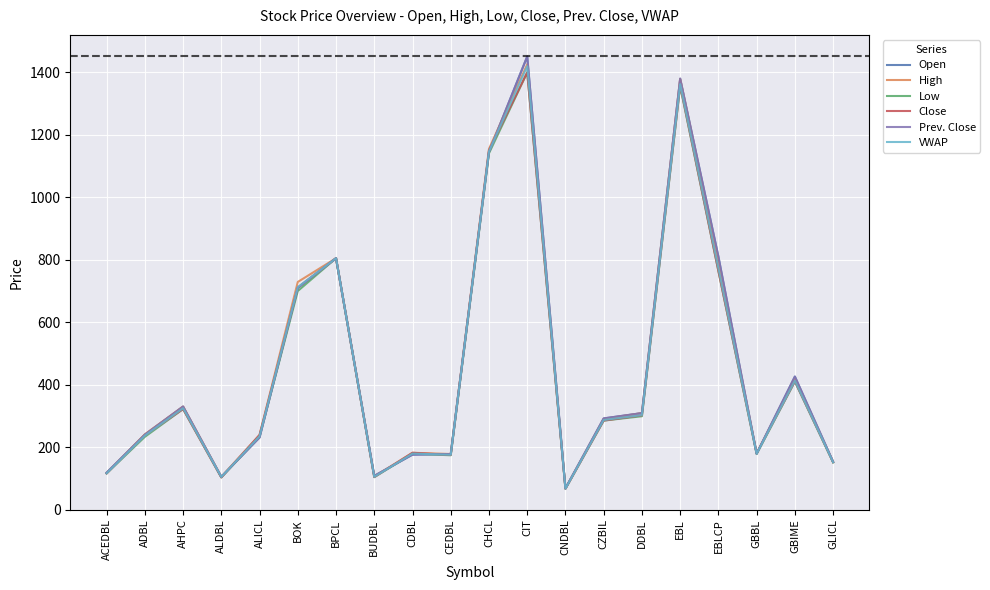

How many data points does each series have?

20